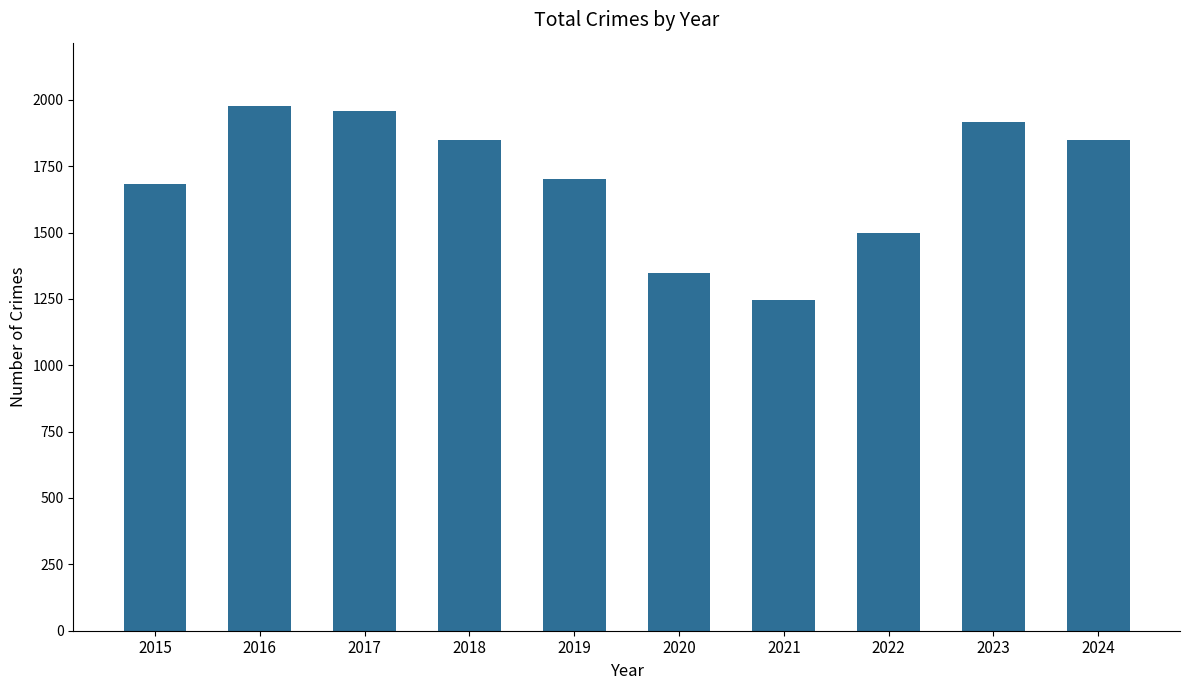

What is the maximum value shown in the chart?

1978